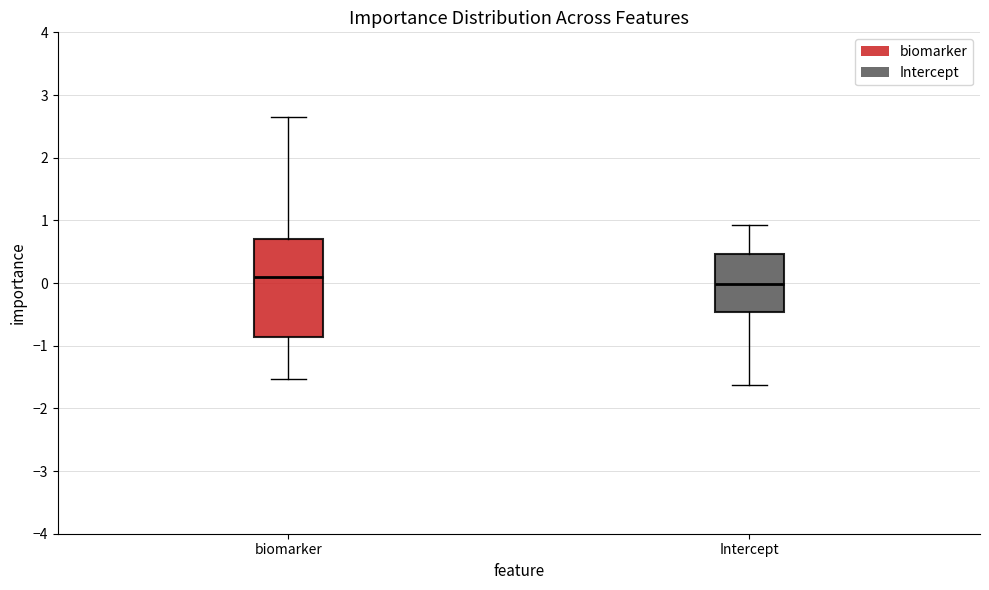

Which box's median line is the highest?

biomarker